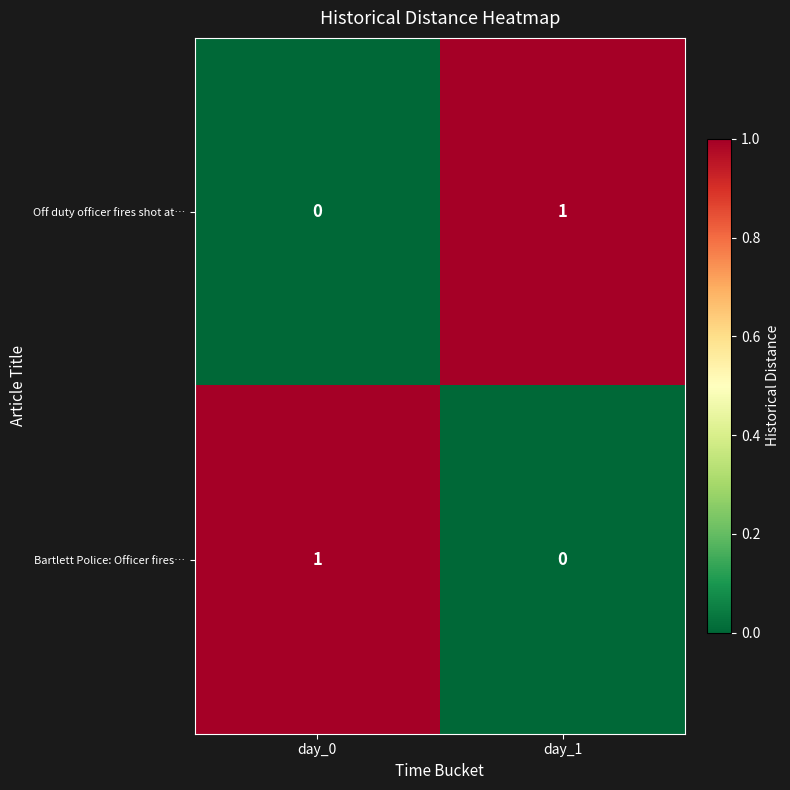

Is the value of Bartlett Police: Officer fires… at day_1 greater than the value of Off duty officer fires shot at… at day_1?

No